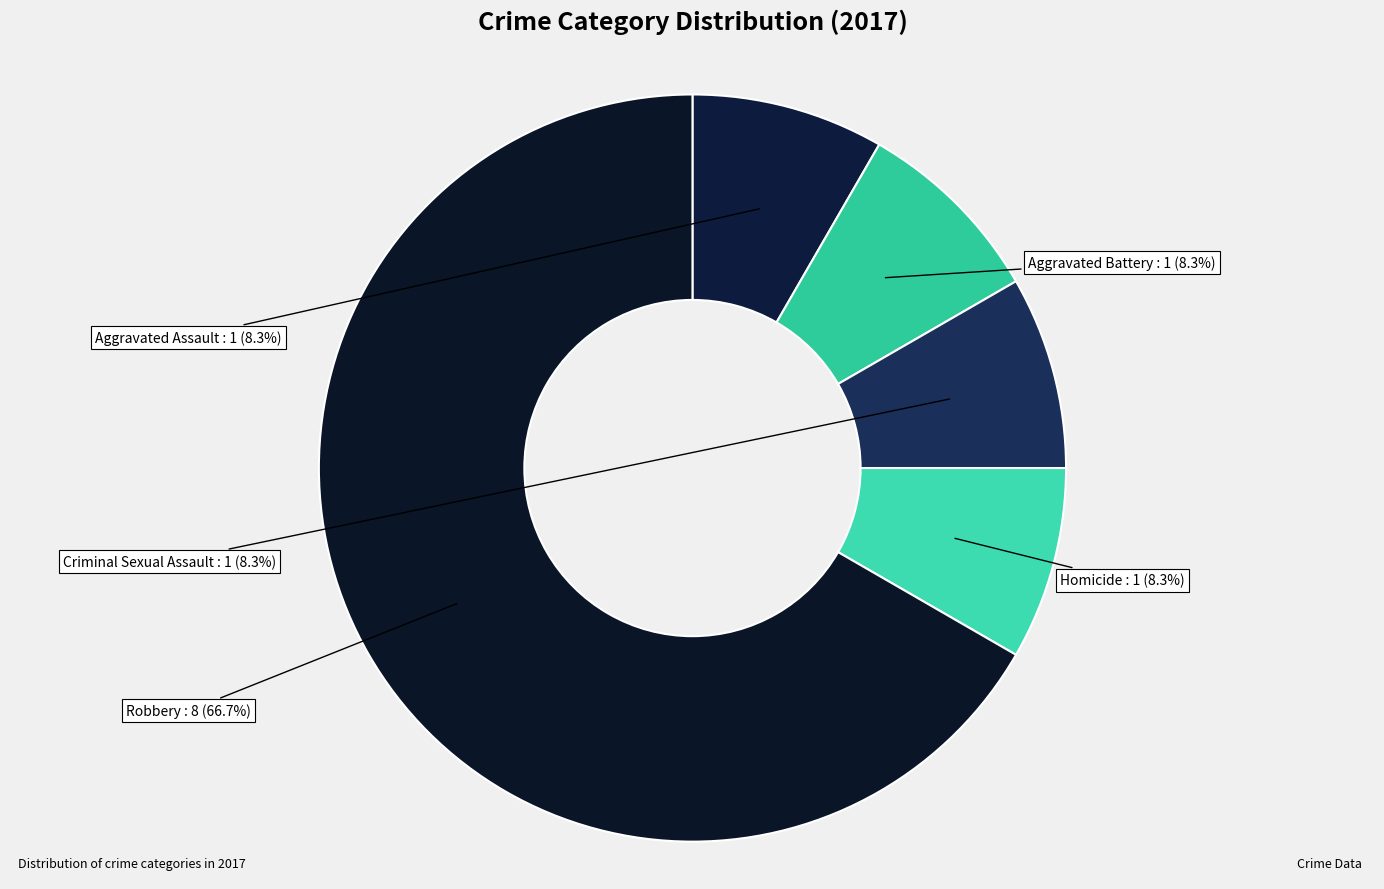

Is it true that Aggravated Battery is 8% of the pie?

True